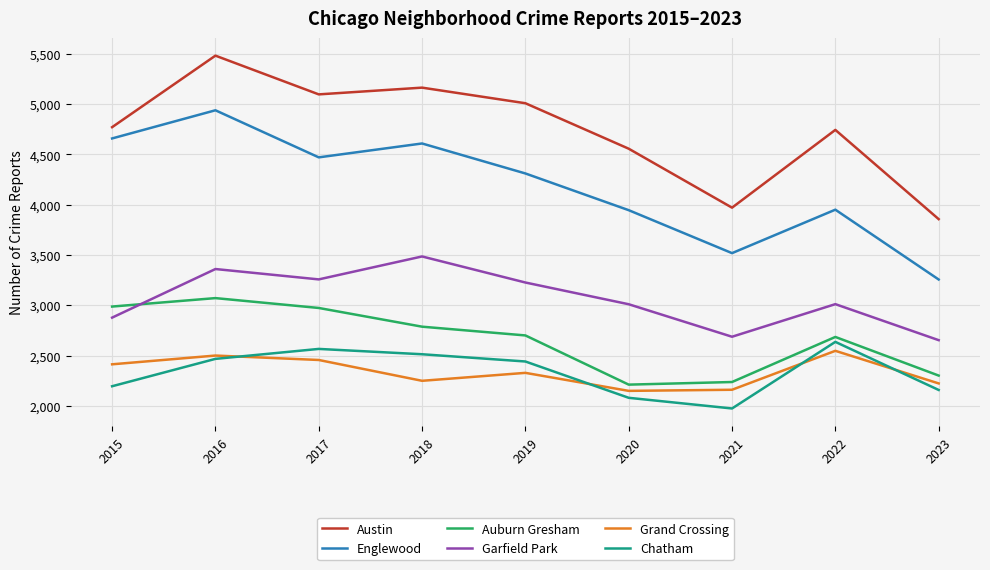

What is the greatest value displayed?

5481